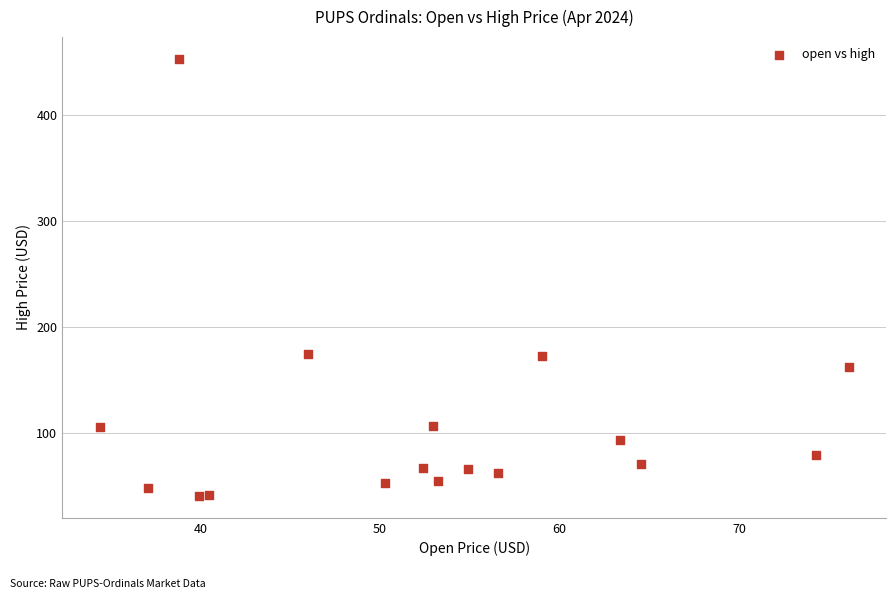

What is the range of Y values (max minus min)?

411.8